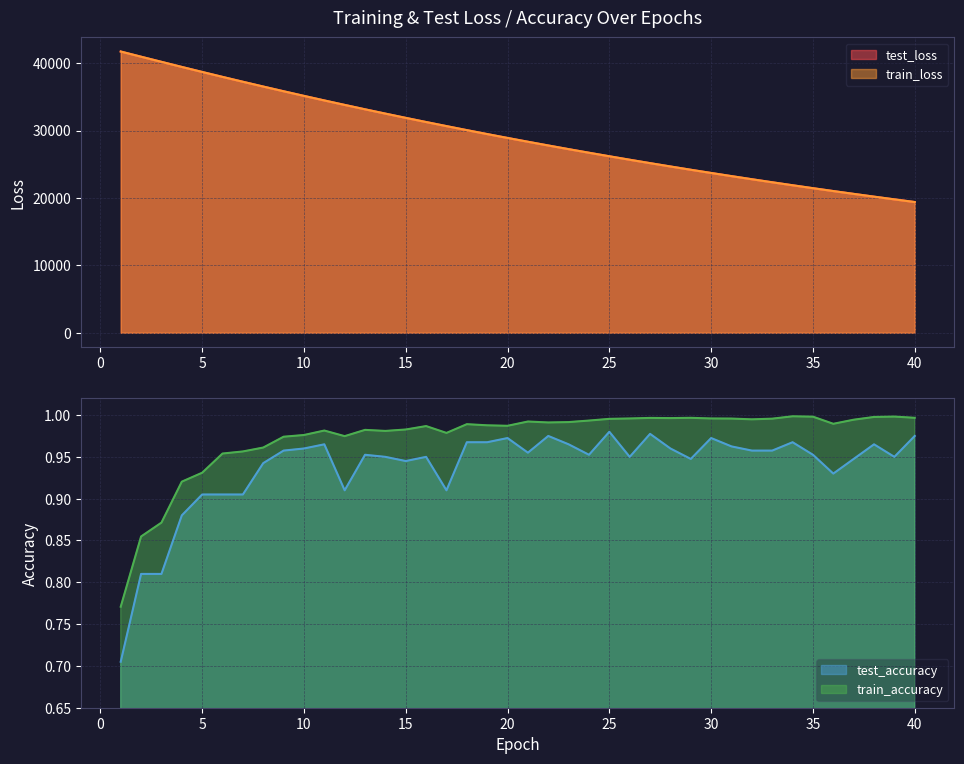

What is the value of the train_loss point at the 13th from the left?

33149.7